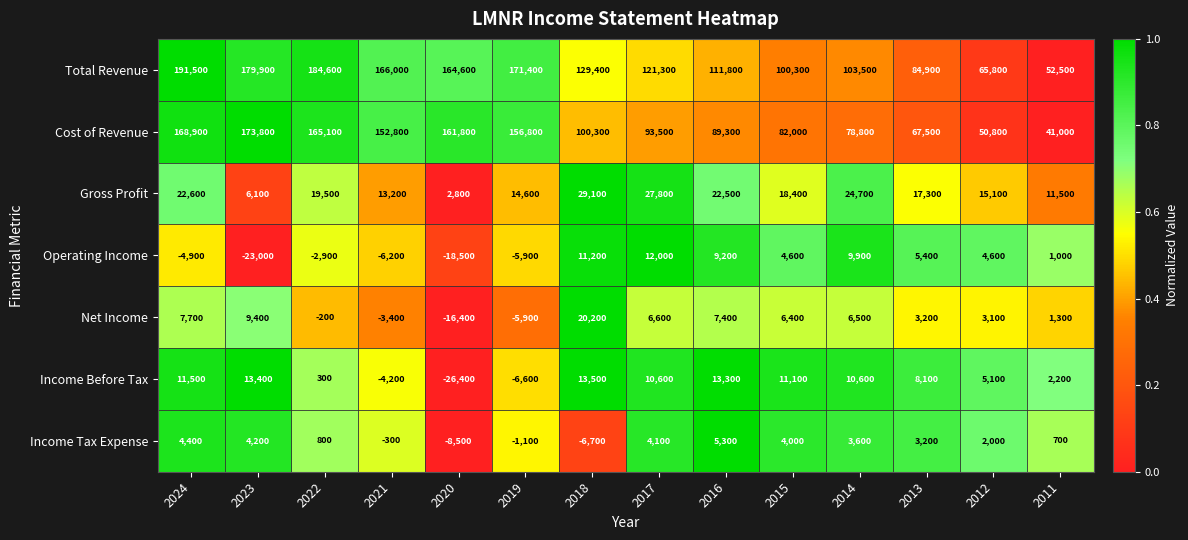

At which label is Total Revenue closest to 122000?

2017